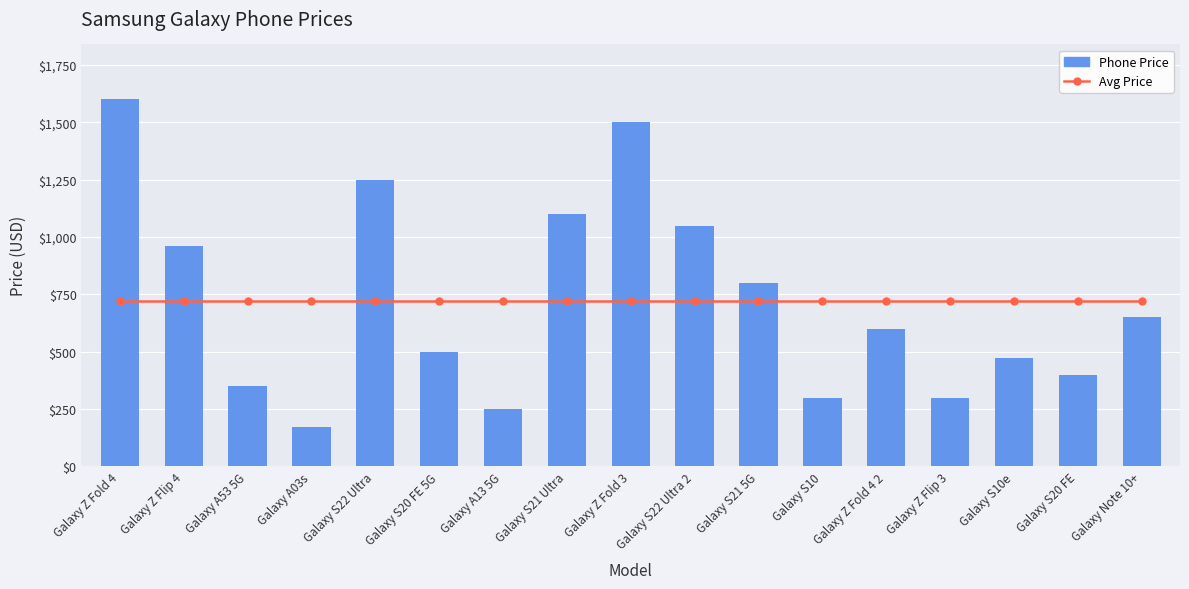

What are all the series names shown in the legend?

Avg Price, Phone Price